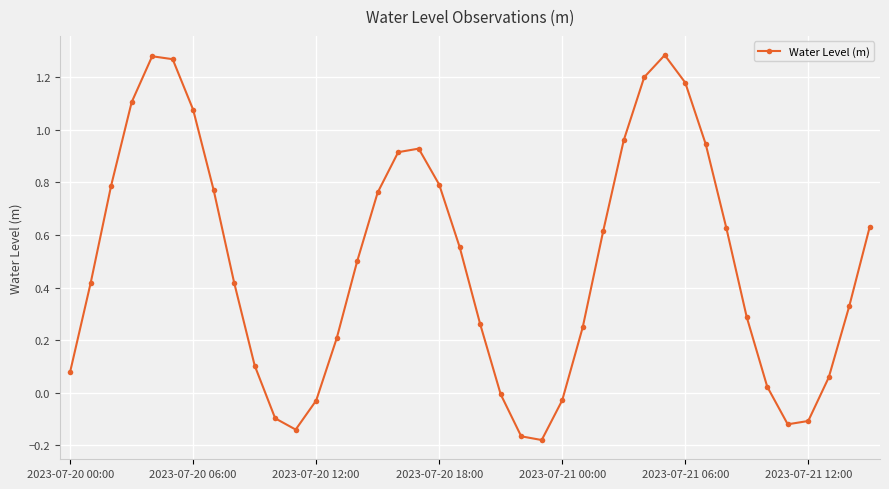

What is the sum of all values?

19.7